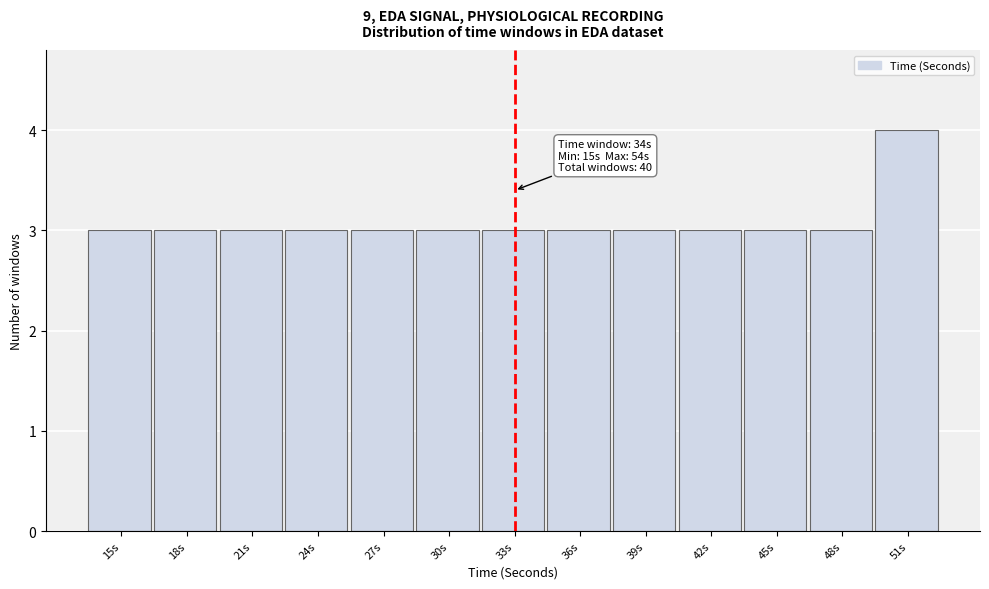

Reading left to right, transcribe all the data shown in this chart.

3	3	3	3	3	3	3	3	3	3	3	3	4